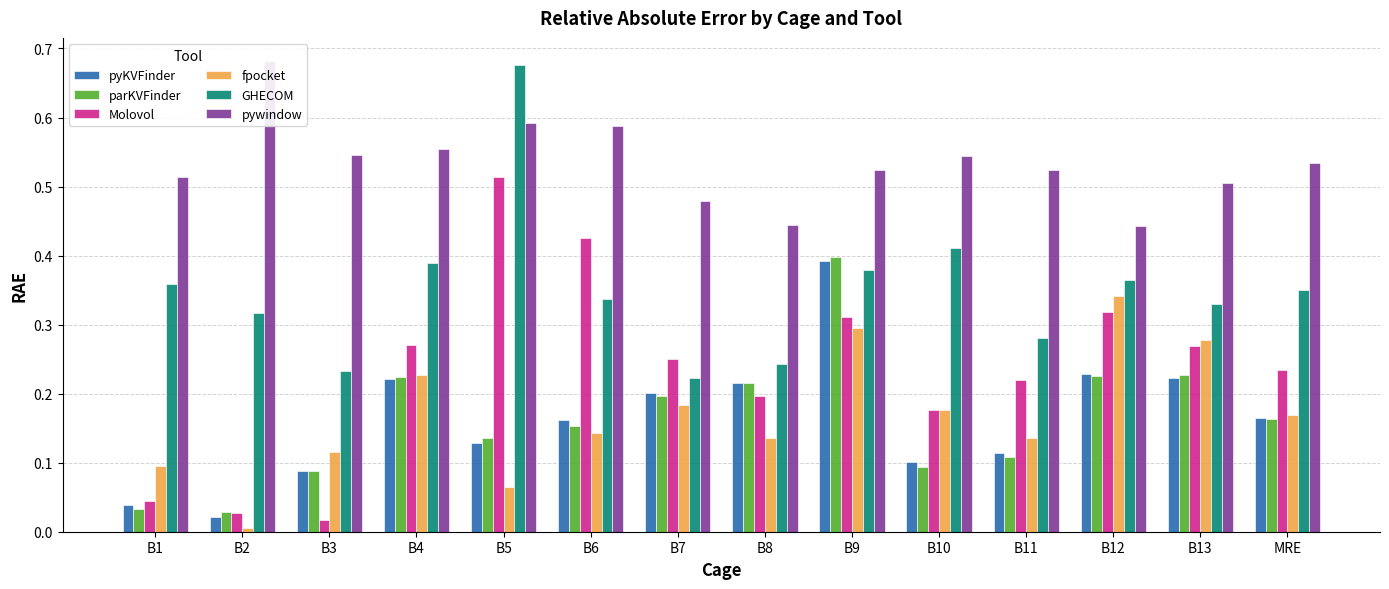

Does the chart contain stacked bars?

No